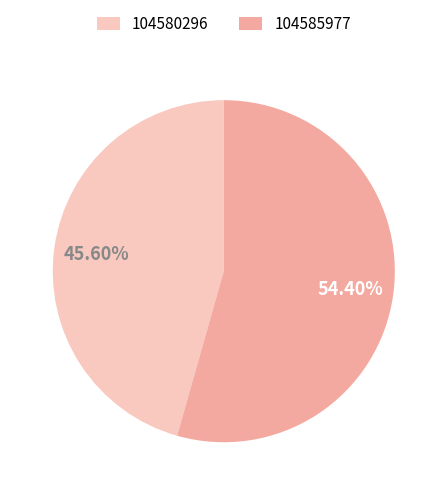

The 104580296 slice represents 55% of the pie. True or false?

False